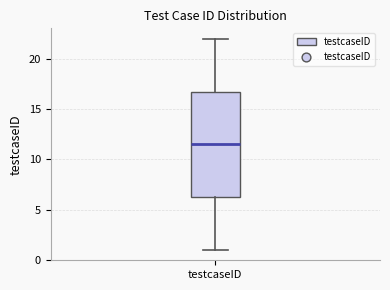

Transcribe this box plot: give where the median line is, the range the box spans, and where the two whiskers end, as read against the y-axis. The values are not printed on the chart, so give them approximately, as read against the axis.

median 11.5, box 6.5 to 17.0, whiskers 1.0 to 22.0